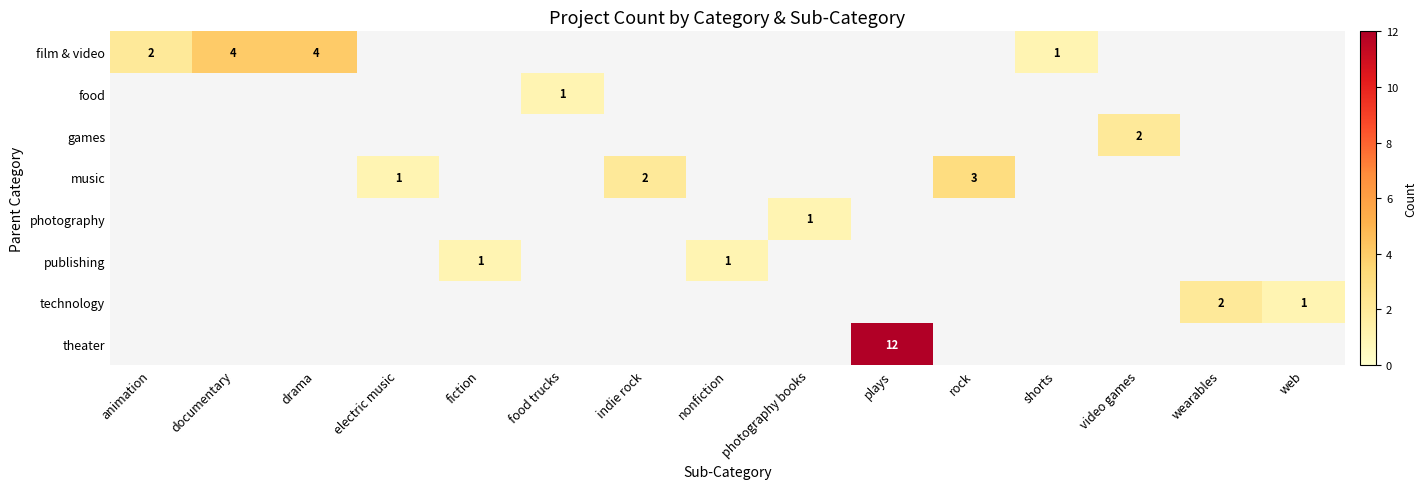

The photography series shows 1 at photography books. True or false?

True